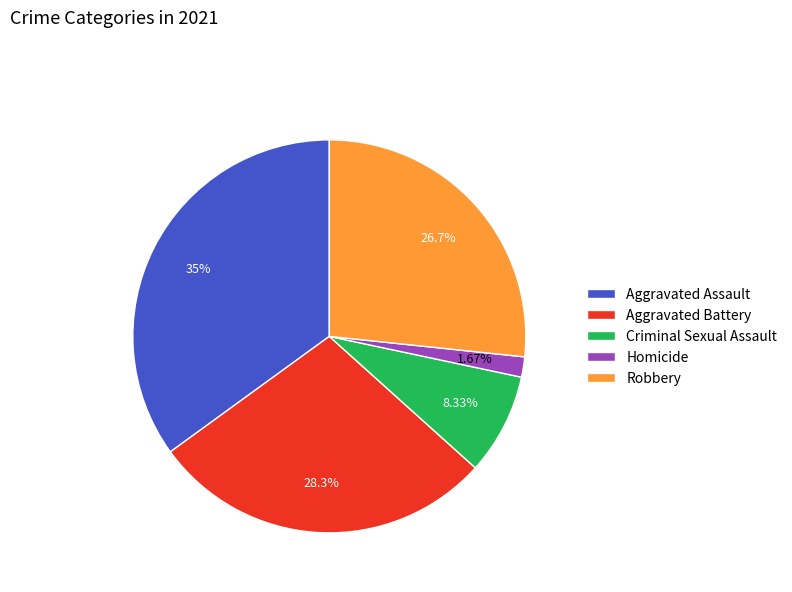

Rank the categories by value from highest to lowest.

Aggravated Assault, Aggravated Battery, Robbery, Criminal Sexual Assault, Homicide